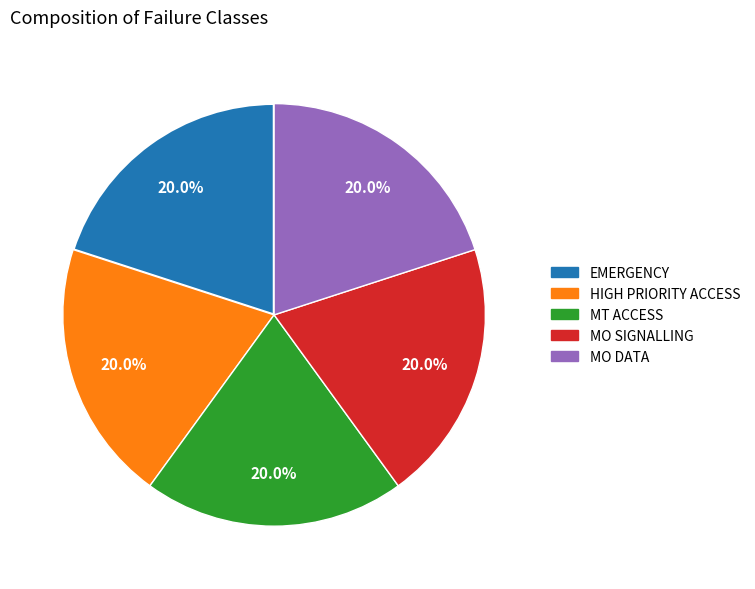

To the nearest percent, what is the difference between the MT ACCESS and MO SIGNALLING slice percentages?

0%